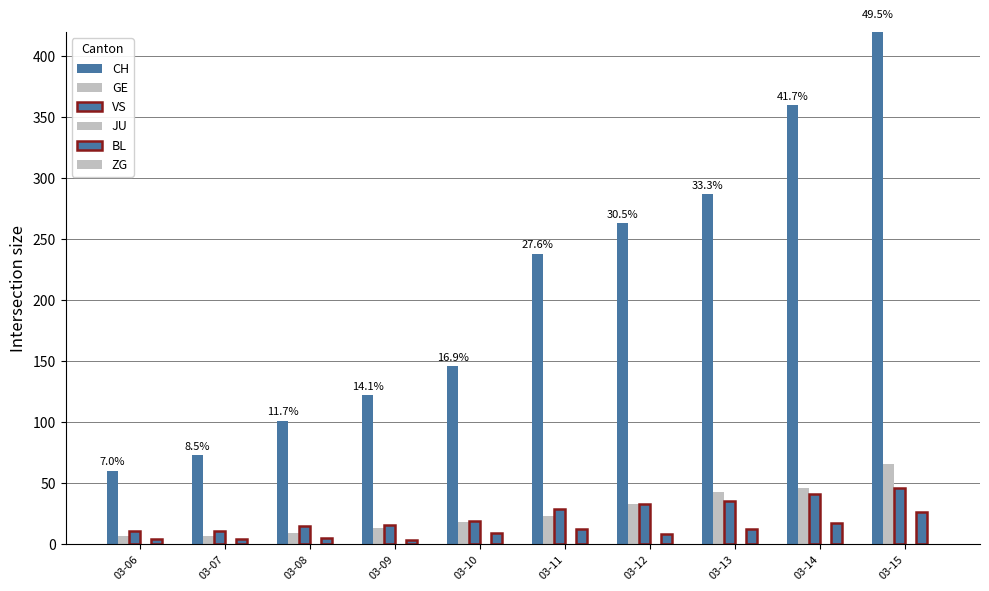

What is the difference between the maximum and minimum values in the VS series?

35